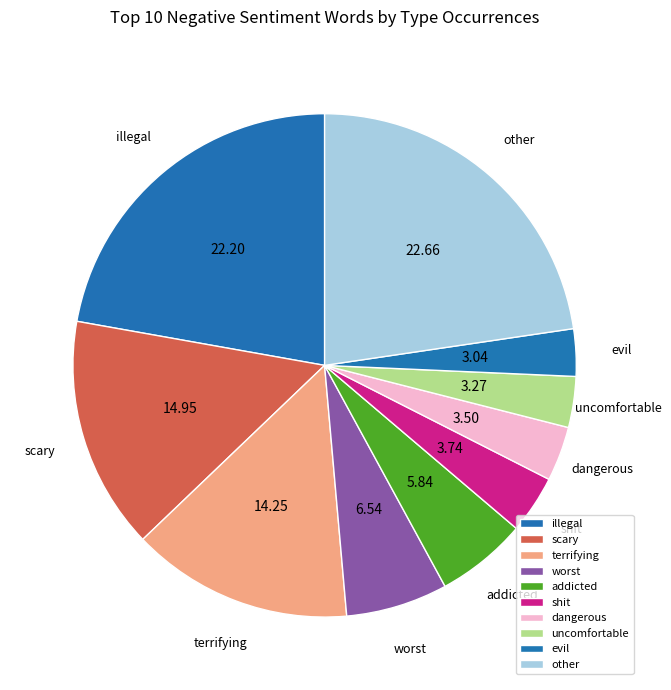

Do shit and scary together represent more than half of the pie?

No